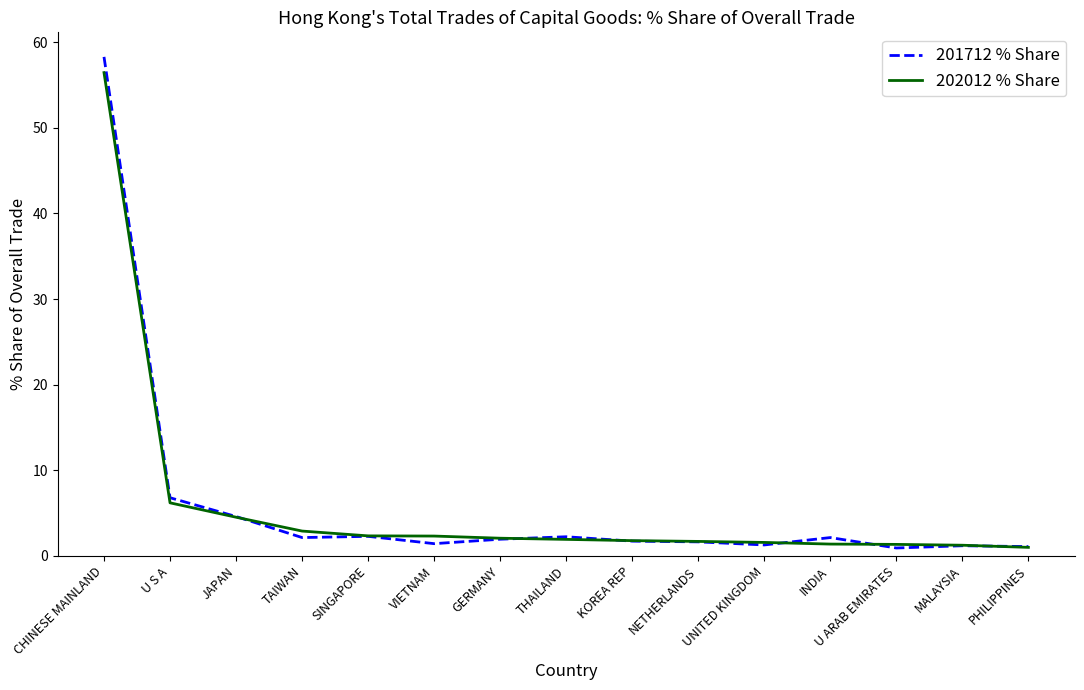

What are all the series names shown in the legend?

201712 % Share, 202012 % Share